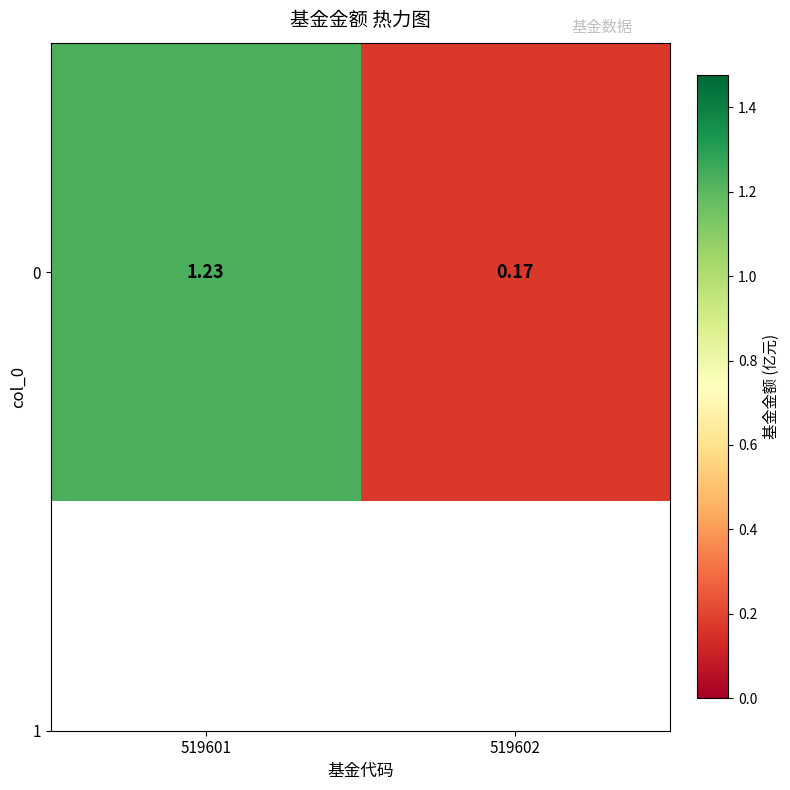

How many data points are above 1?

1